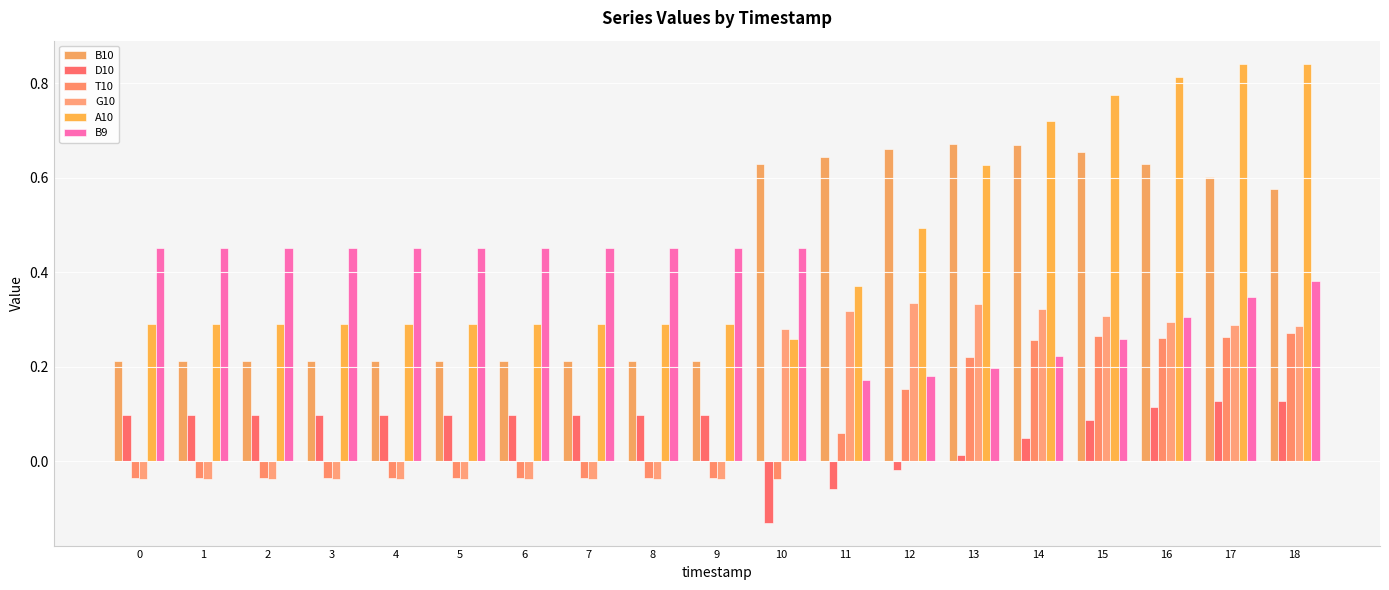

Are the bars horizontal?

No